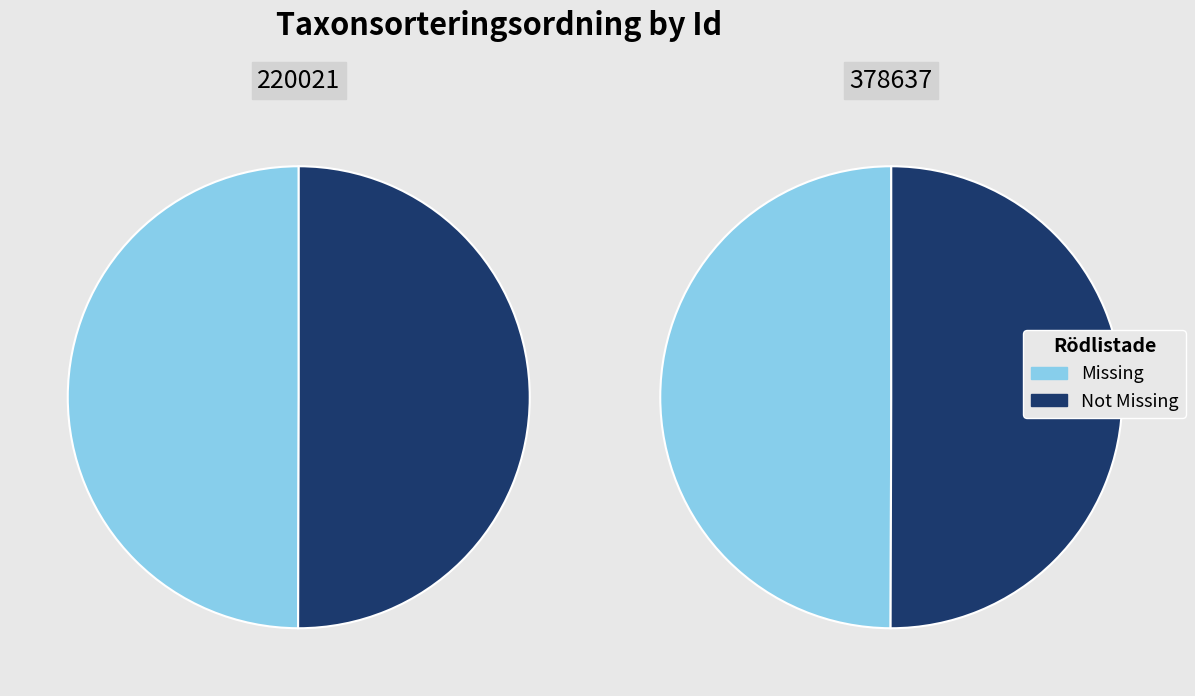

Is it true that 378637 is 50% of the pie?

True